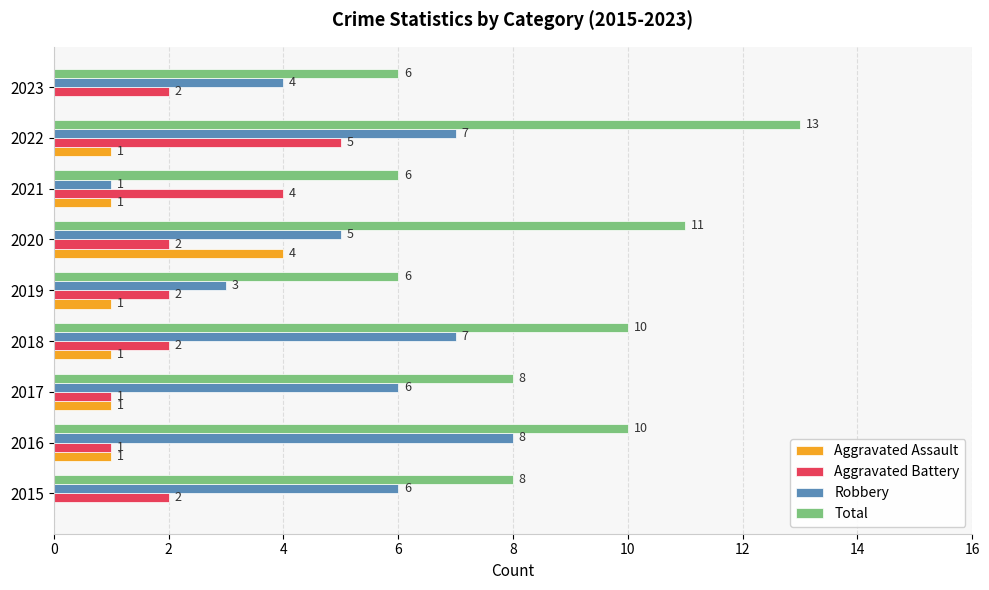

How many data points does each series have?

9